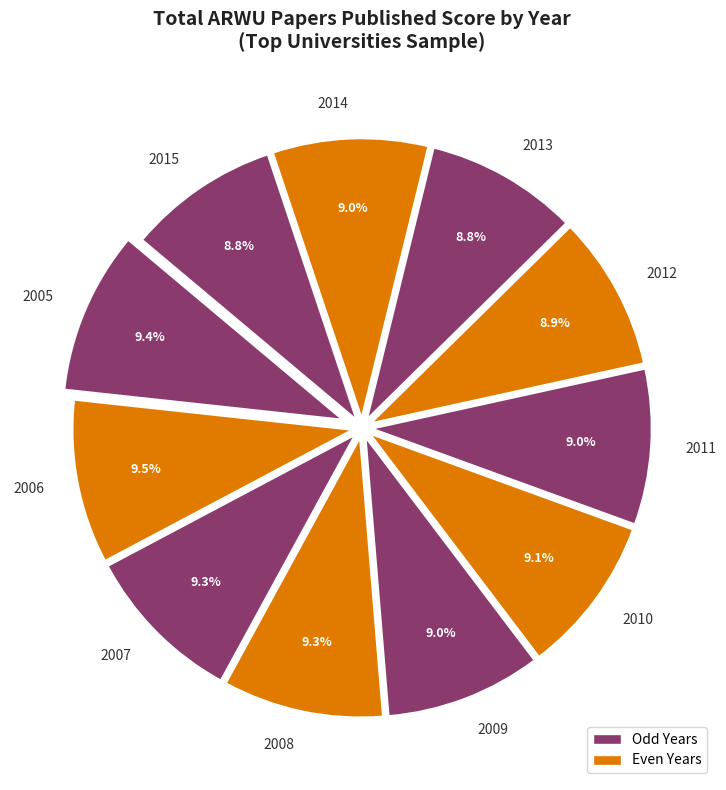

What portion of the pie excludes 2010?

90.9%